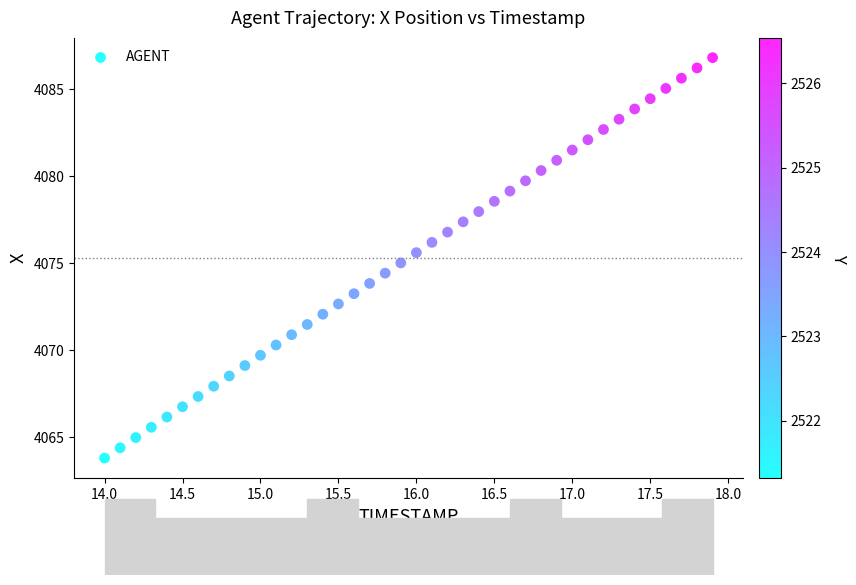

What is the range of X values (max minus min)?

3.9